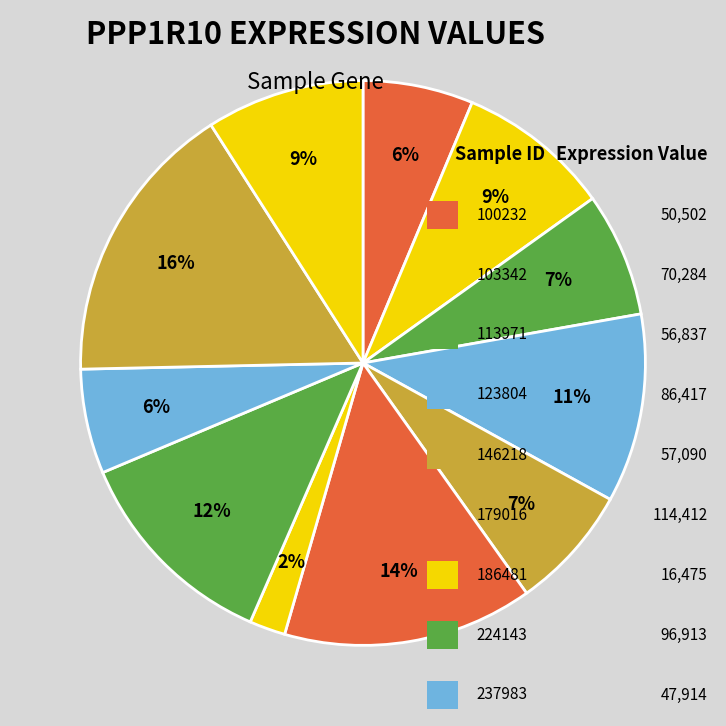

How many segments does this pie chart have?

11